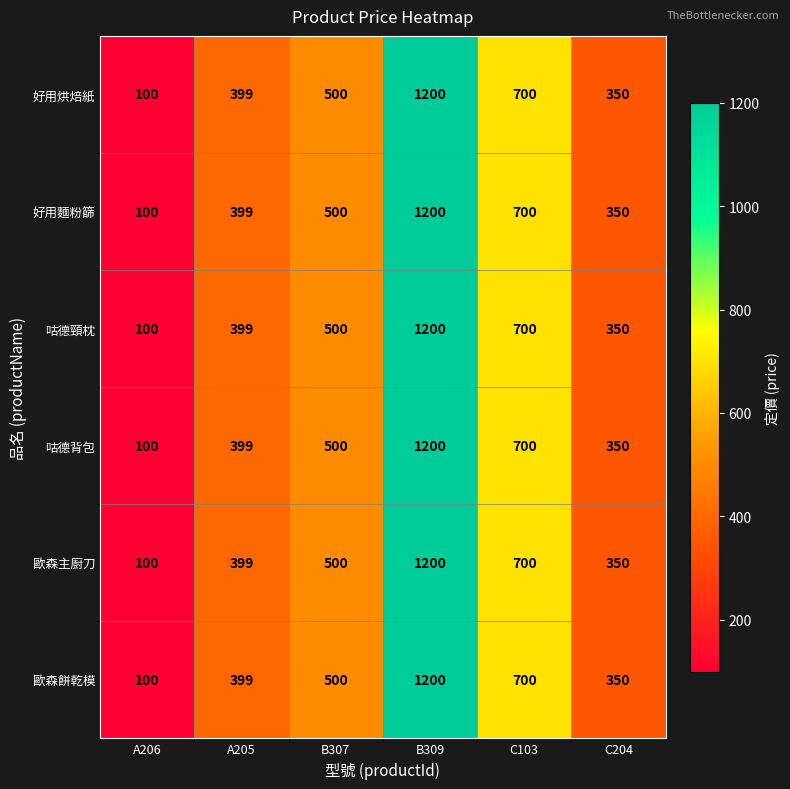

What is the highest value of the 歐森餅乾模 series?

1200